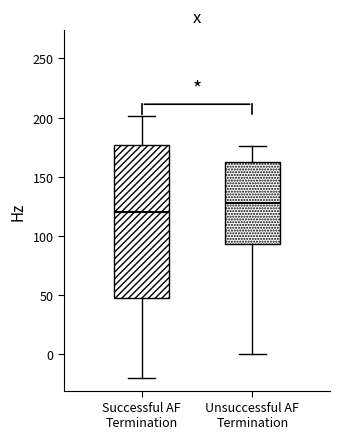

Where is the upper edge of the box for Successful AF Termination on the y-axis? The values are not printed on the chart, so give them approximately, as read against the axis.

175